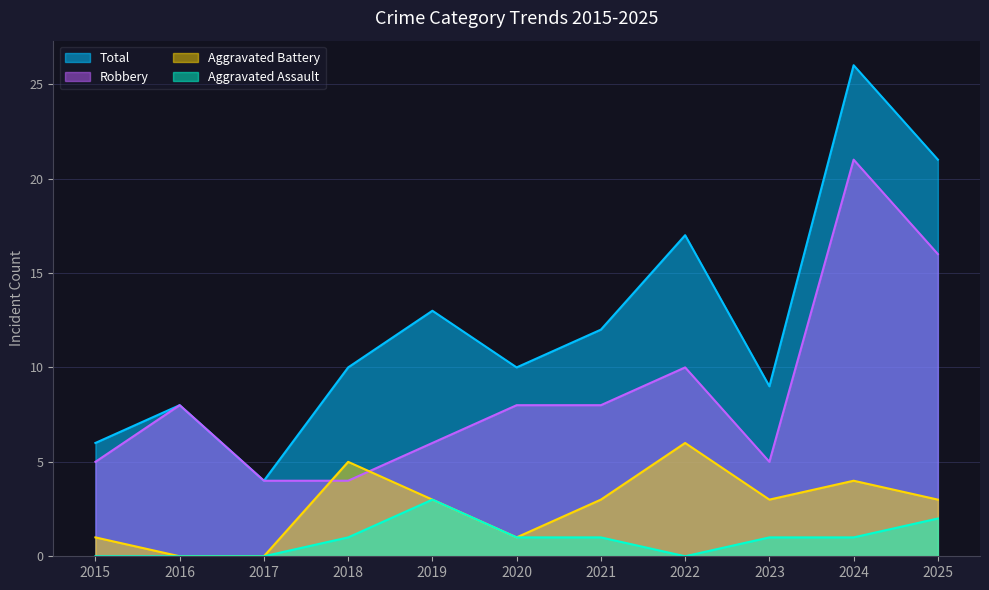

Reading left to right, what are all the values shown in this chart?

Aggravated Assault: 0	0	0	1	3	1	1	0	1	1	2
Aggravated Battery: 1	0	0	5	3	1	3	6	3	4	3
Robbery: 5	8	4	4	6	8	8	10	5	21	16
Total: 6	8	4	10	13	10	12	17	9	26	21